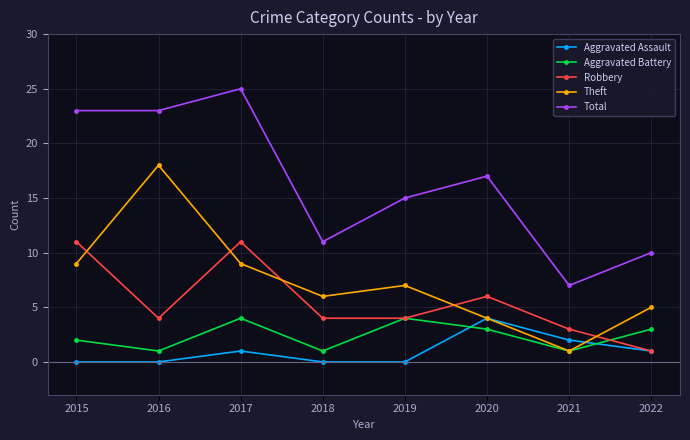

What is the value of the Total point at the 6th from the left?

17